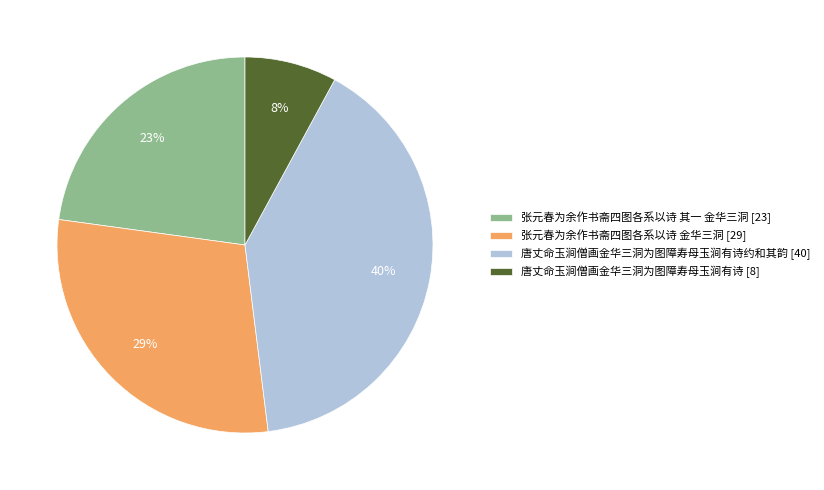

Count the number of slices in the pie.

4